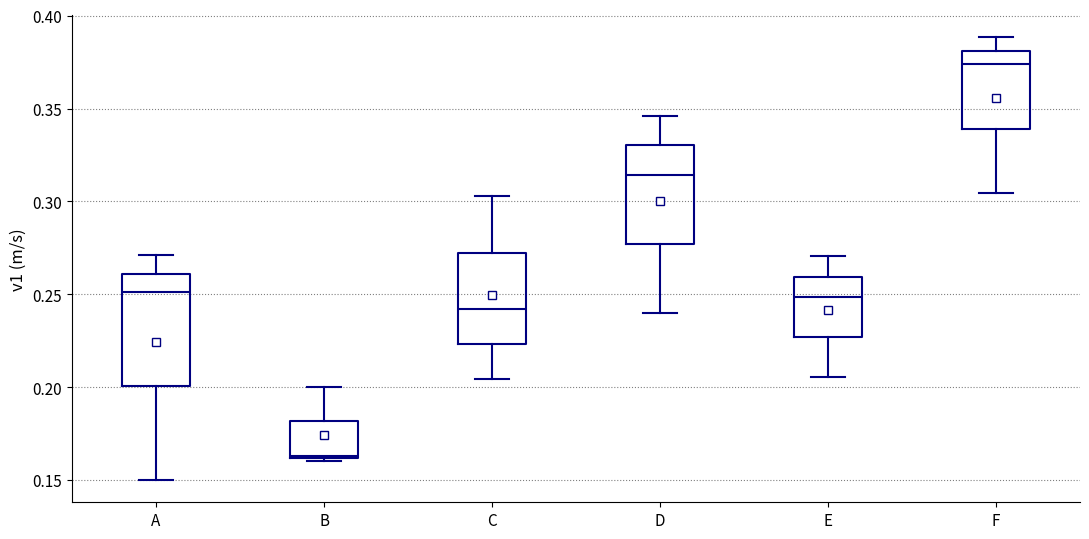

Reading left to right, transcribe this box plot: for each box, give where its median line is, the range the box spans, and where its two whiskers end, as read against the y-axis. The values are not printed on the chart, so give them approximately, as read against the axis.

A: median 0.250, box 0.200 to 0.260, whiskers 0.150 to 0.270
B: median 0.165, box 0.160 to 0.180, whiskers 0.160 (just below the box's lower edge) to 0.200
C: median 0.240, box 0.225 to 0.270, whiskers 0.205 to 0.305
D: median 0.315, box 0.275 to 0.330, whiskers 0.240 to 0.345
E: median 0.250, box 0.225 to 0.260, whiskers 0.205 to 0.270
F: median 0.375, box 0.340 to 0.380, whiskers 0.305 to 0.390